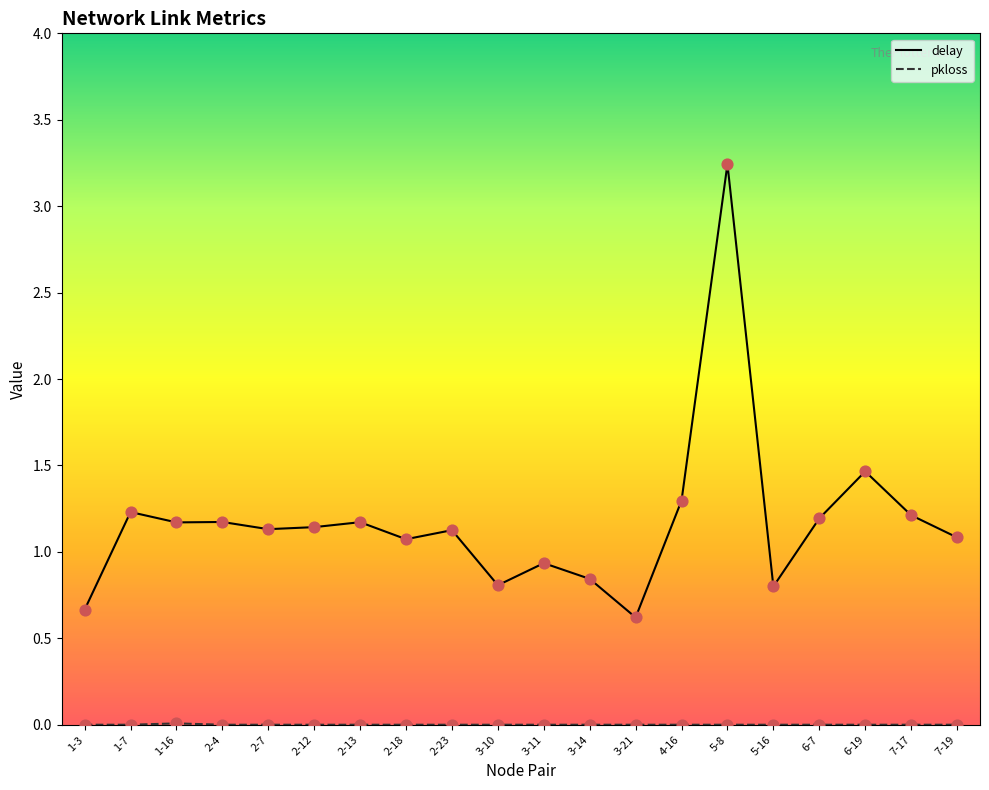

At how many categories does at least one series exceed 1?

14